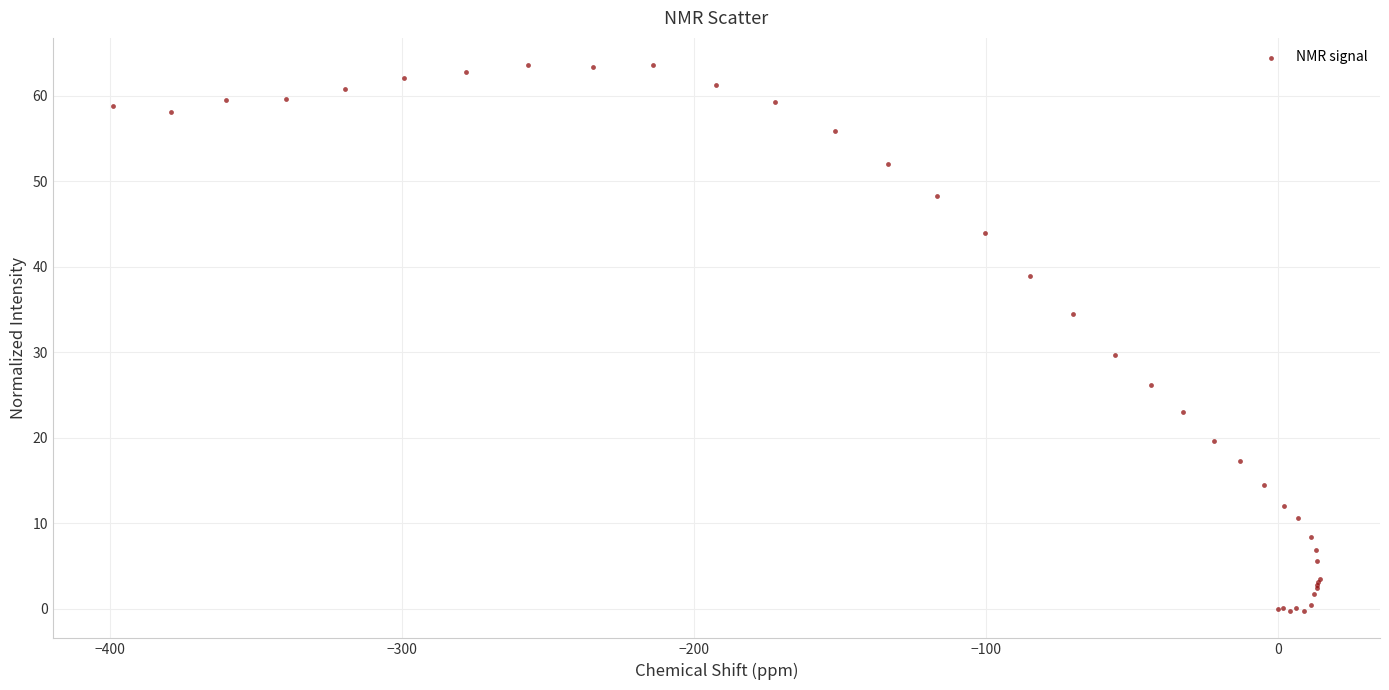

What Y value in the scatter plot is closest to 31?

29.7